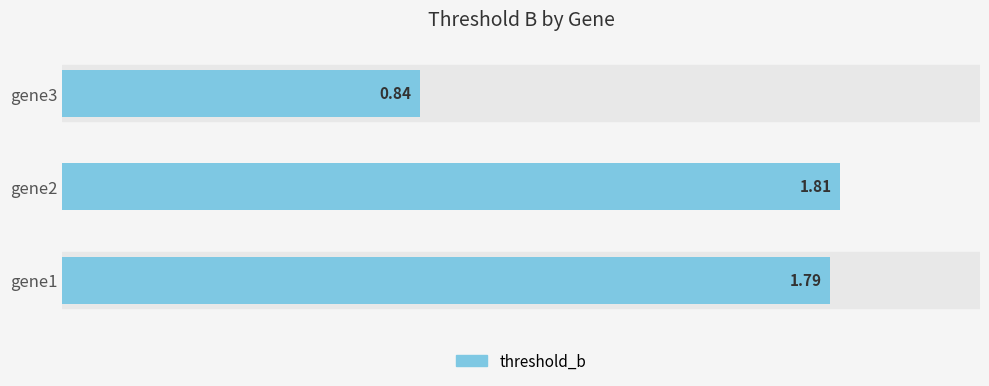

How many values are between 0 and 1?

1